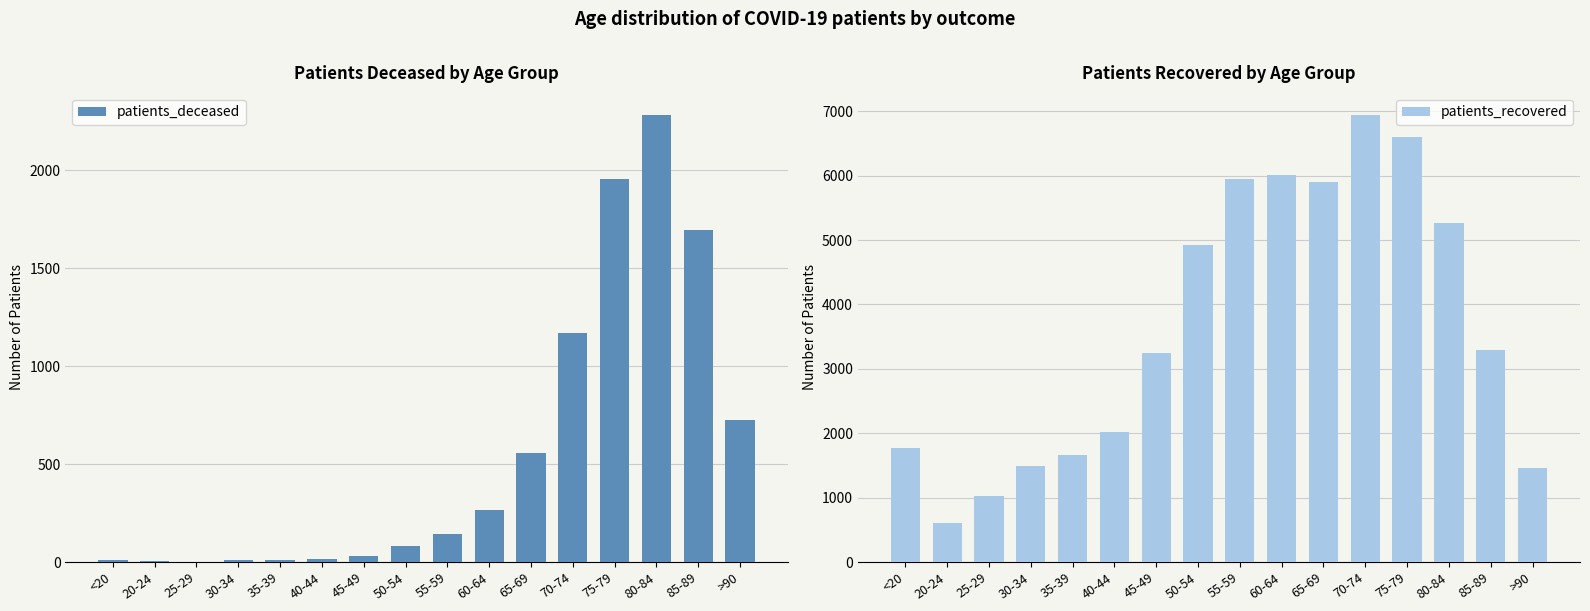

How many data points in patients_recovered are above 3297?

7